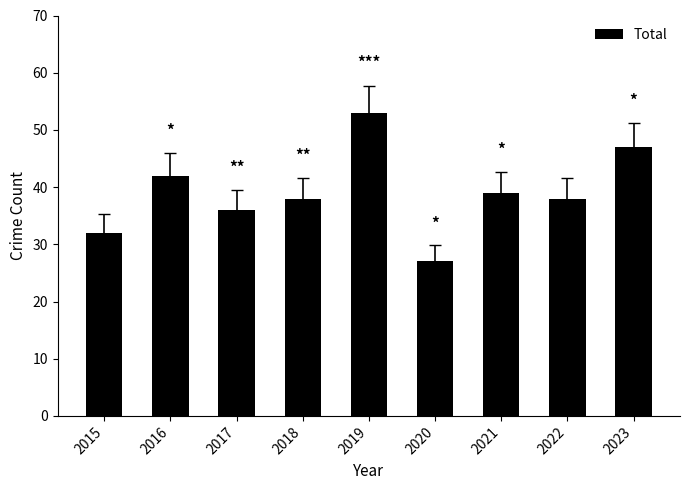

Which label corresponds to the smallest value in the chart?

2020